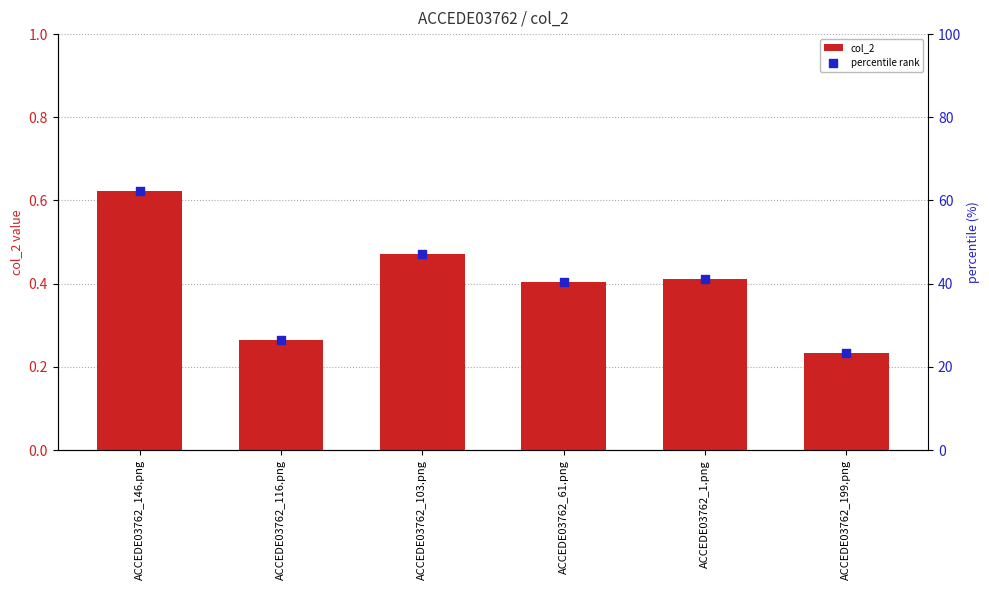

At which category is the sum across all series the highest?

ACCEDE03762_146.png